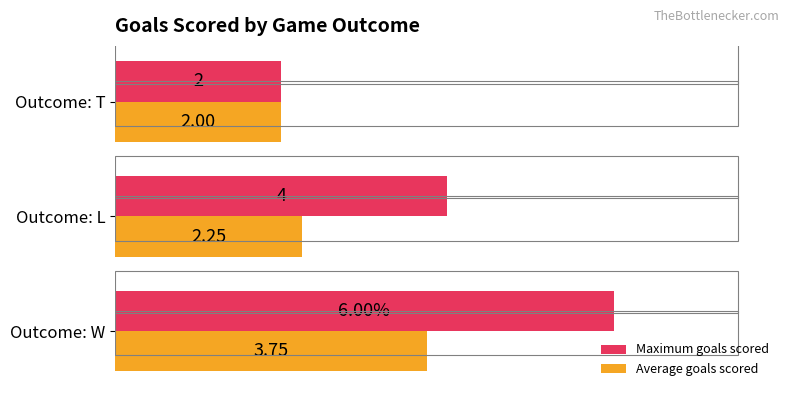

List the series in order of their overall mean, highest first.

Maximum goals scored, Average goals scored